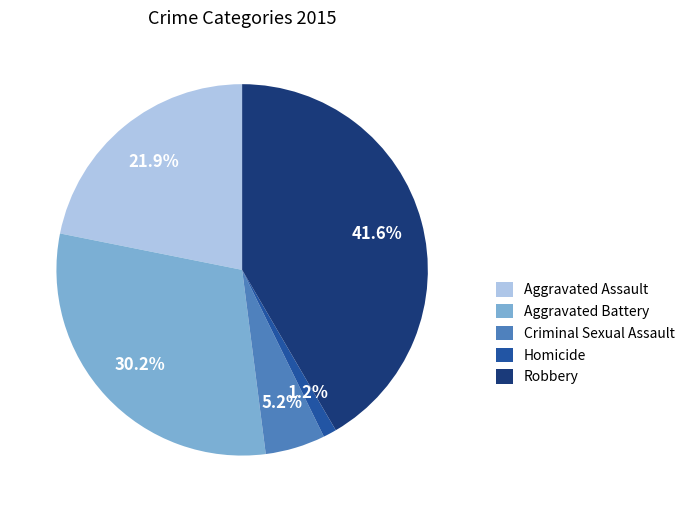

To the nearest percent, what is the difference between the Robbery and Criminal Sexual Assault slice percentages?

36%